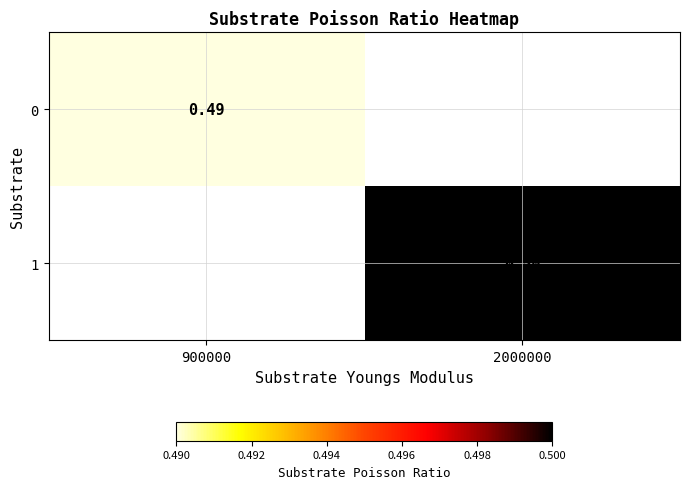

What value does the 1 series have at 2000000?

0.5